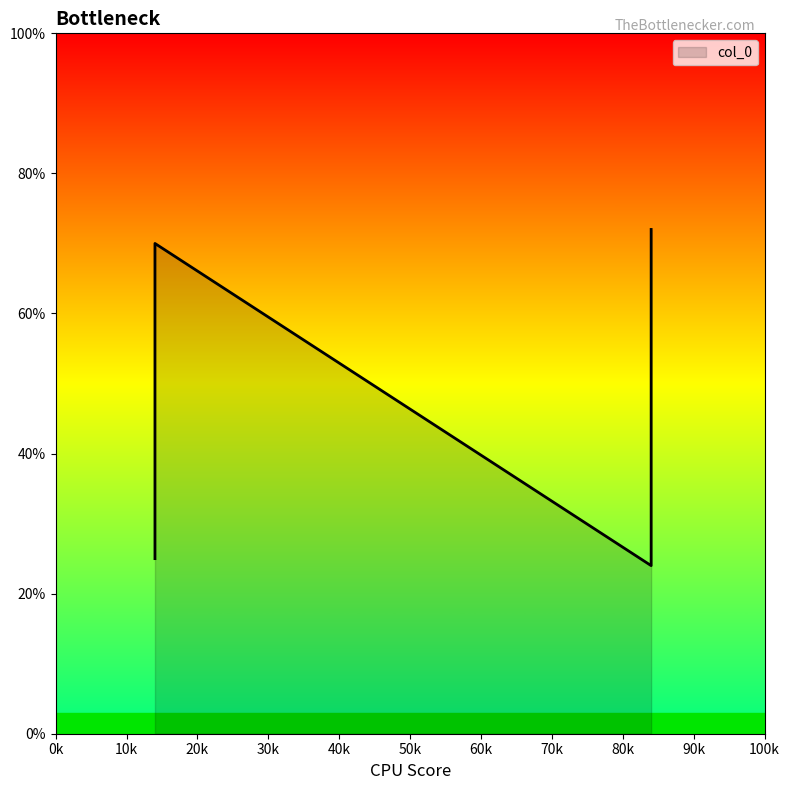

Does the chart display data point markers on the line(s)?

No